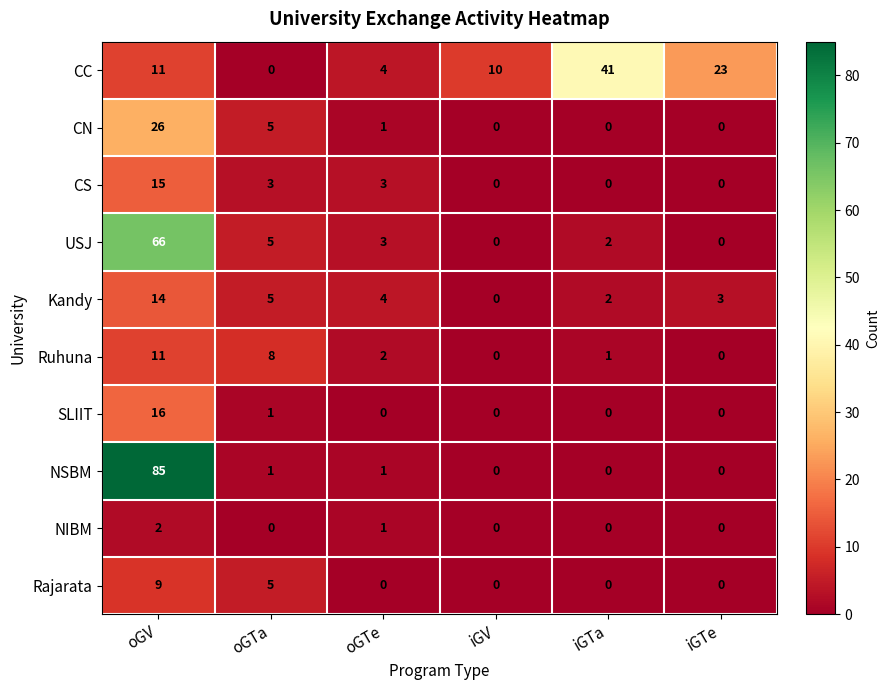

Rank the series by their maximum value, from highest to lowest.

NSBM, USJ, CC, CN, SLIIT, CS, Kandy, Ruhuna, Rajarata, NIBM